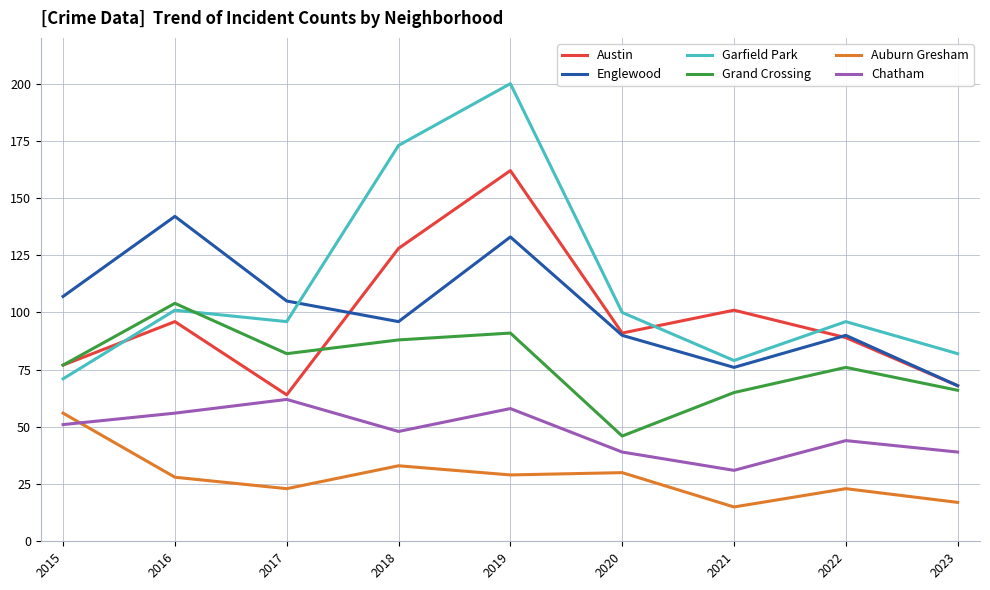

Where does the Auburn Gresham series first go above 28?

2015